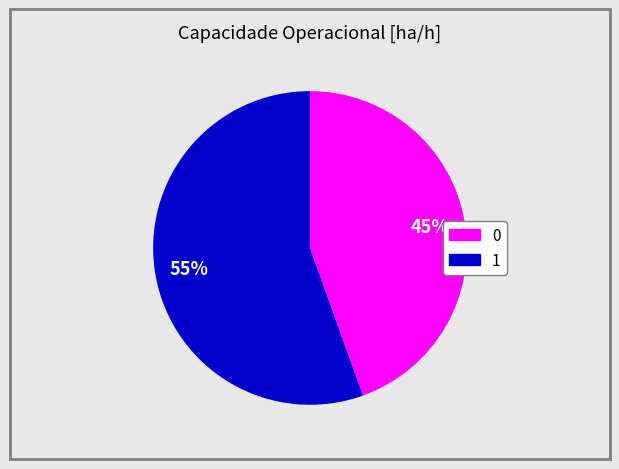

Do 0 and 1 together represent more than half of the pie?

Yes